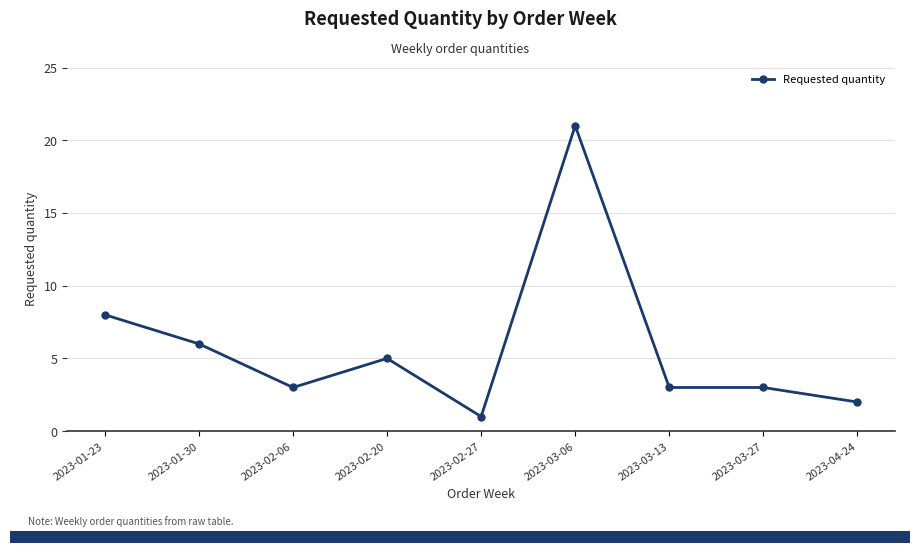

What is the label of the 7th point from the right?

2023-02-06